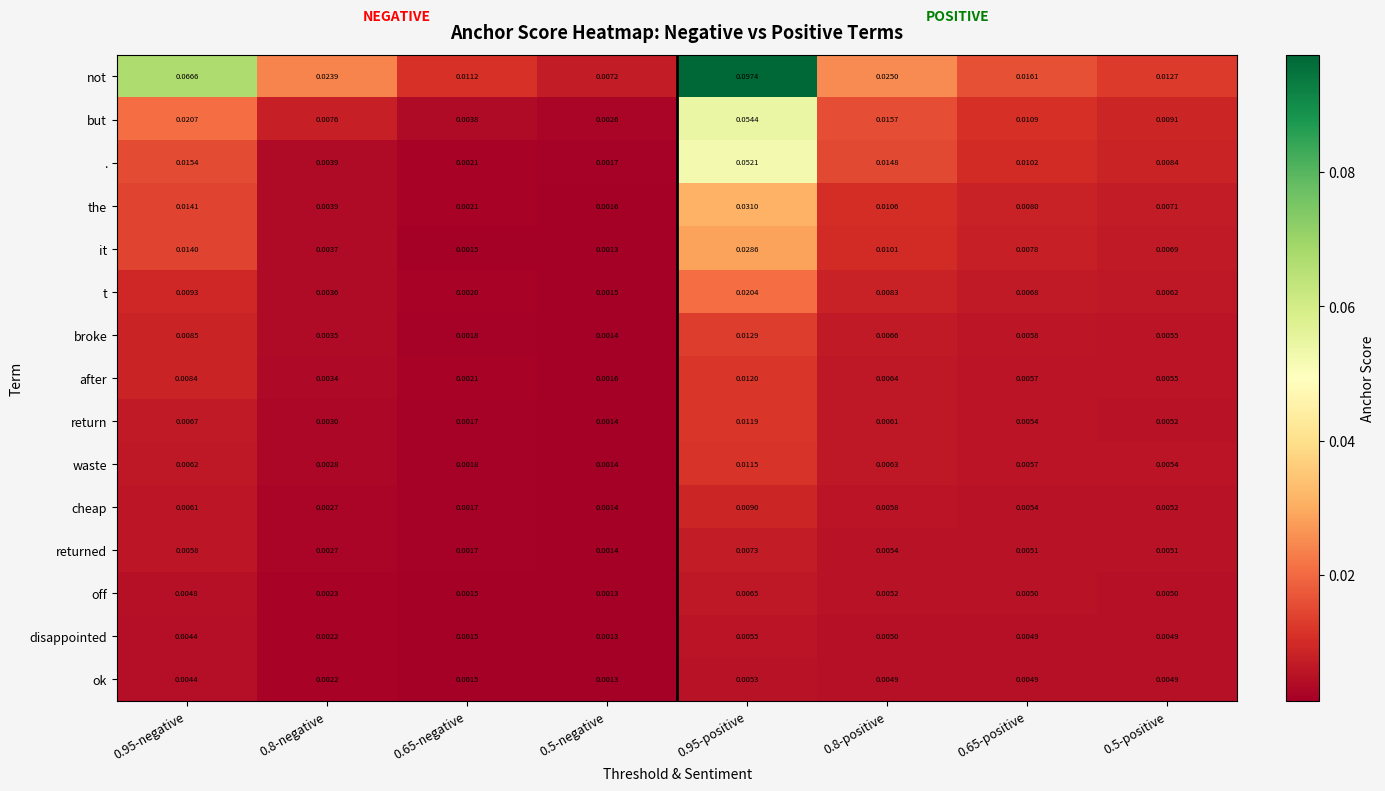

List the series in order of their peak value, lowest first.

ok, disappointed, off, returned, cheap, waste, return, after, broke, t, it, the, ., but, not